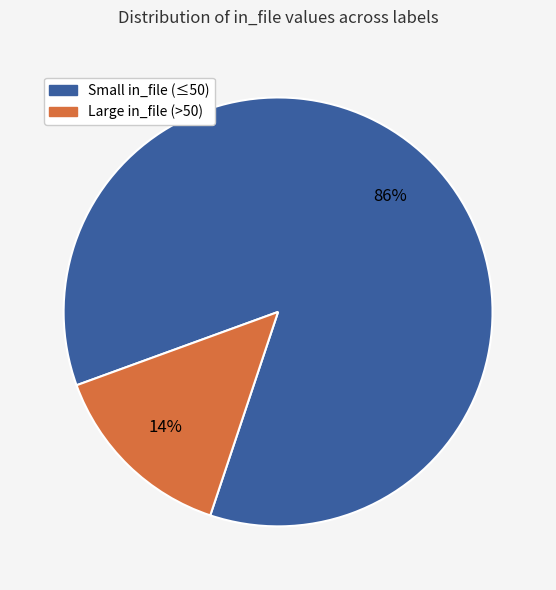

Is there a majority slice in this chart?

Yes